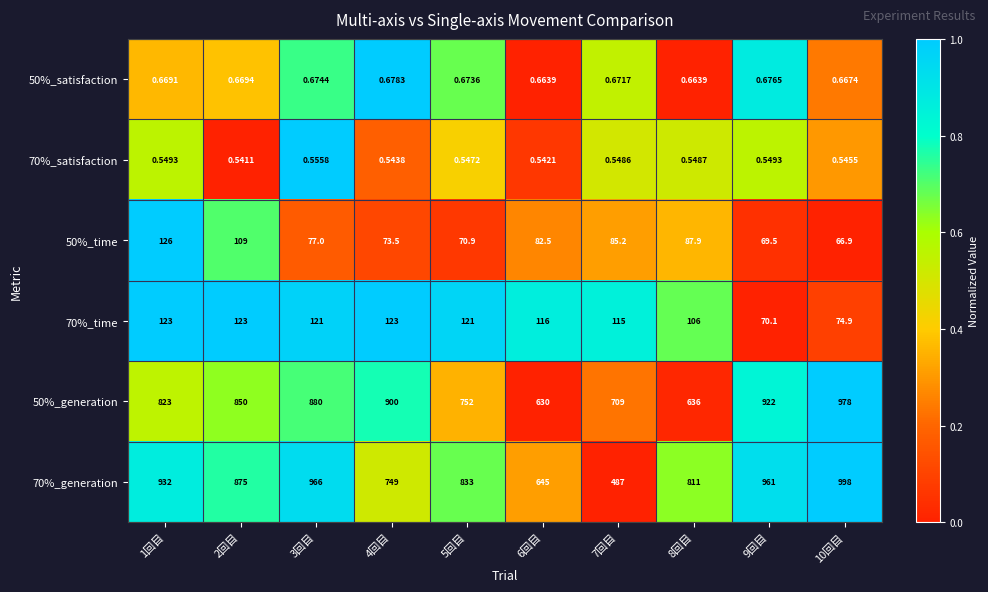

Is the value of 70%_satisfaction at 10回目 greater than the value of 70%_generation at 10回目?

No